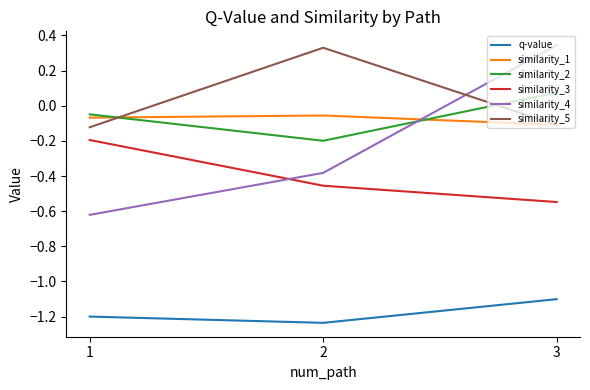

The value of q-value at 3 is -1.1. True or false?

True